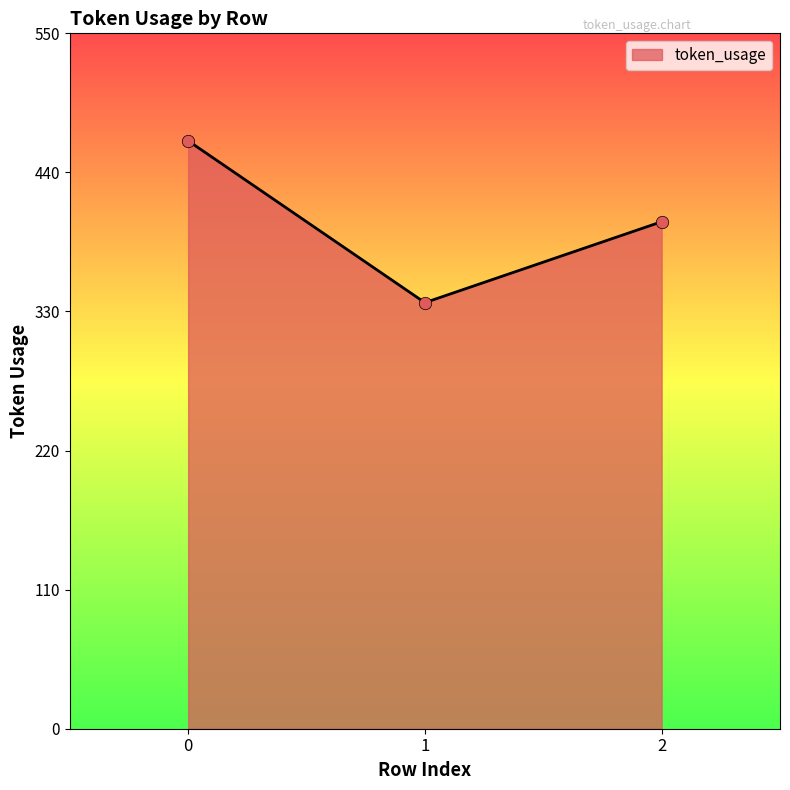

What is the change in value from 0 to 2?

-64